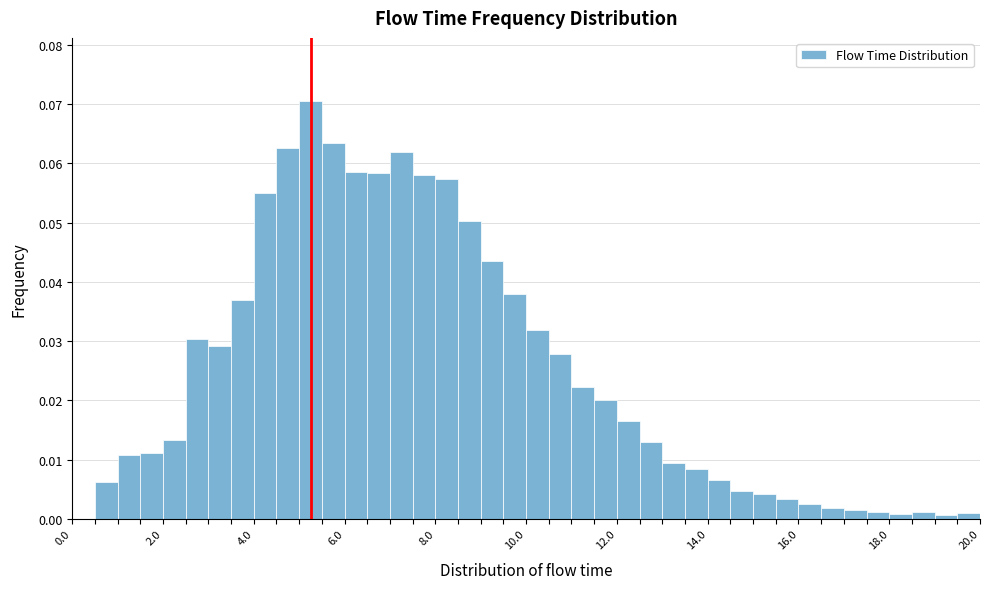

Around what value on the x-axis is the tallest bar? Give the approximate position of its centre, as read against the axis.

5.2